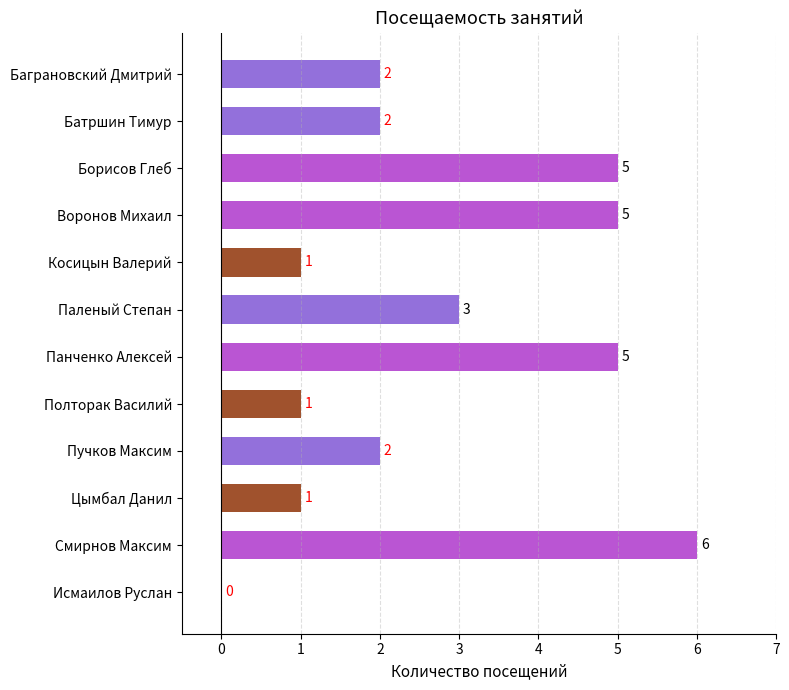

What is the sum of all values?

33